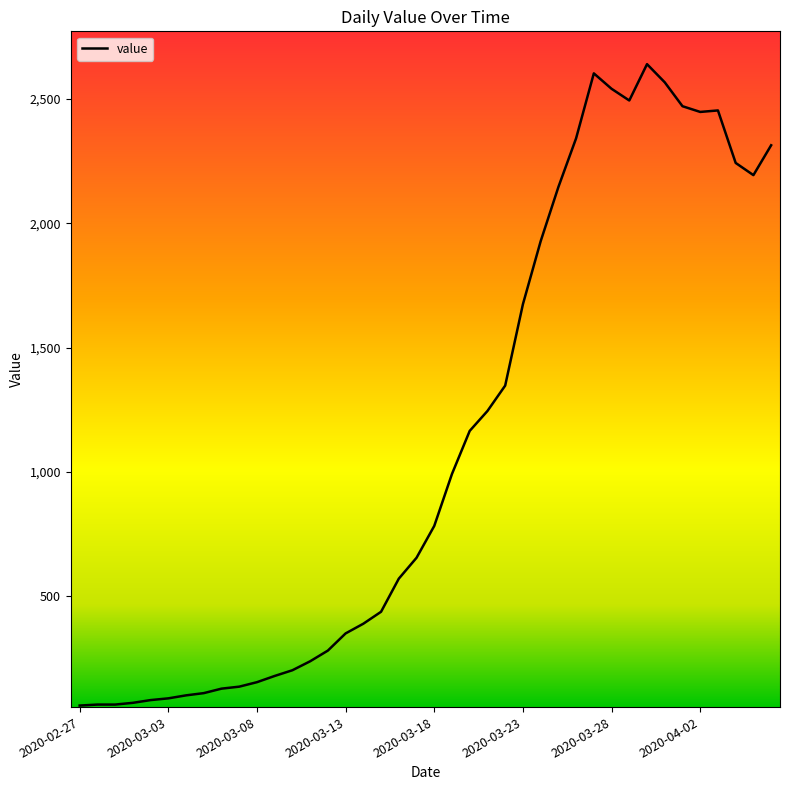

Does the chart display data point markers on the line(s)?

No